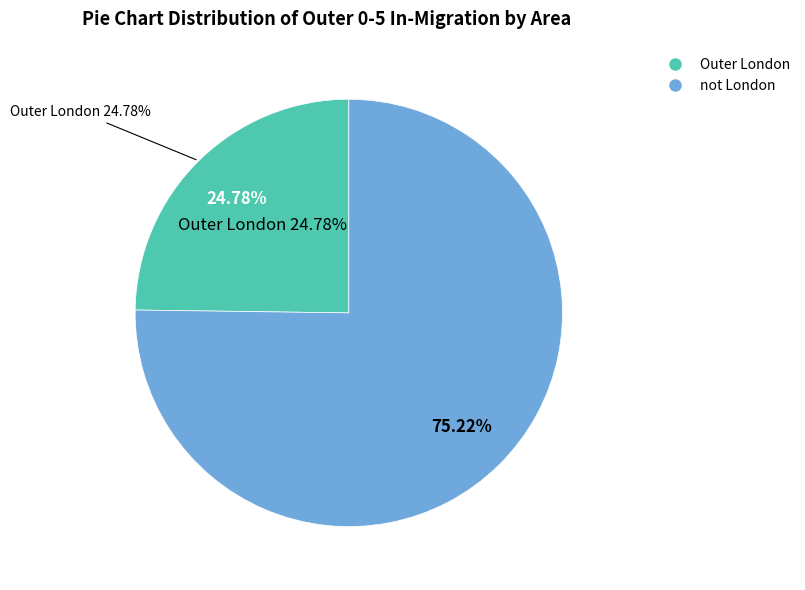

What percentage is the not London slice, to the nearest percent?

75%